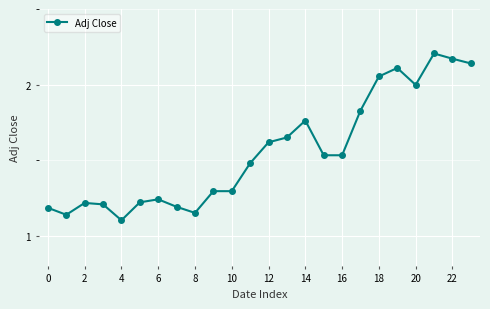

What is the sum of all values?

37.3